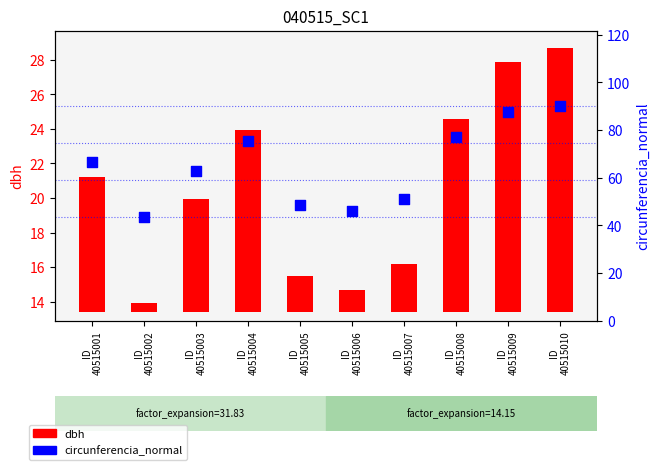

What are all the series names shown in the legend?

dbh, circunferencia_normal